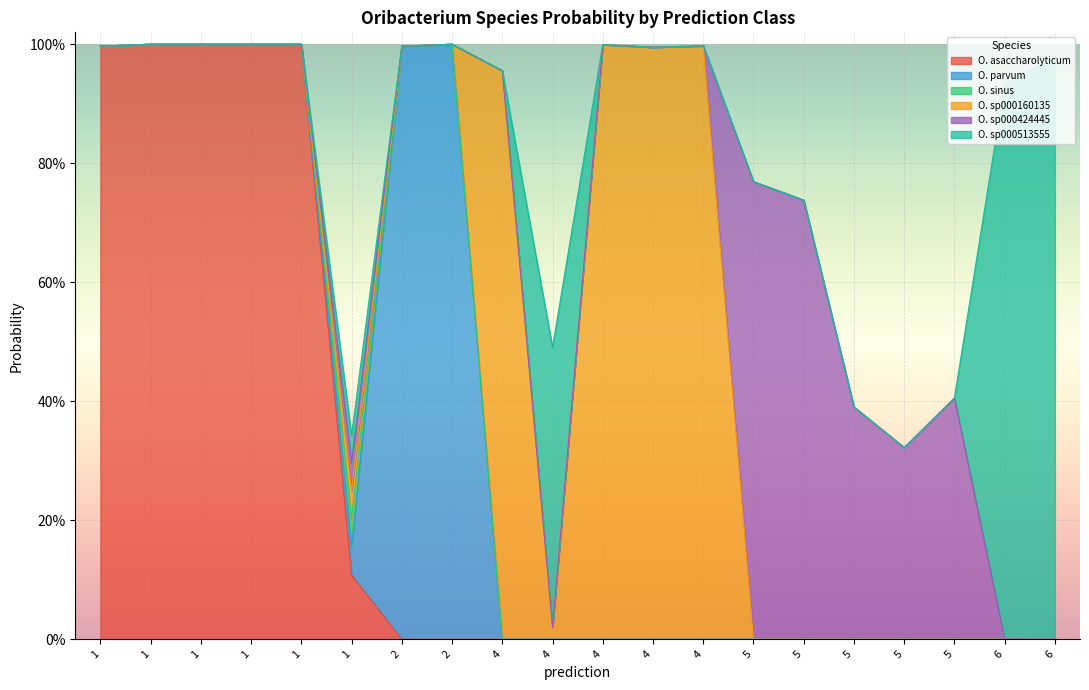

The s__Oribacterium sinus series shows -0.0 at 4. True or false?

False